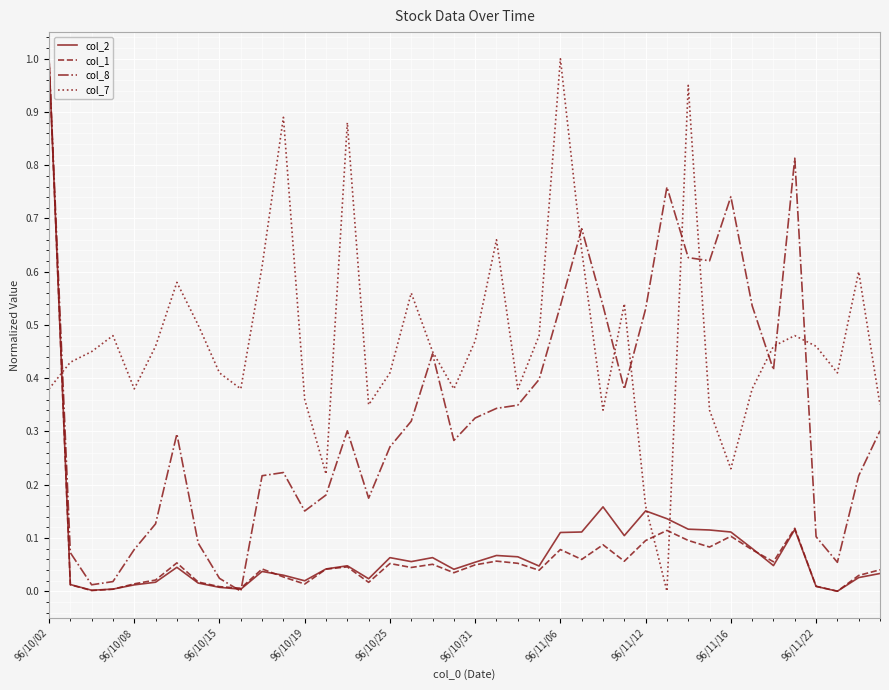

How many series are shown in this chart?

4